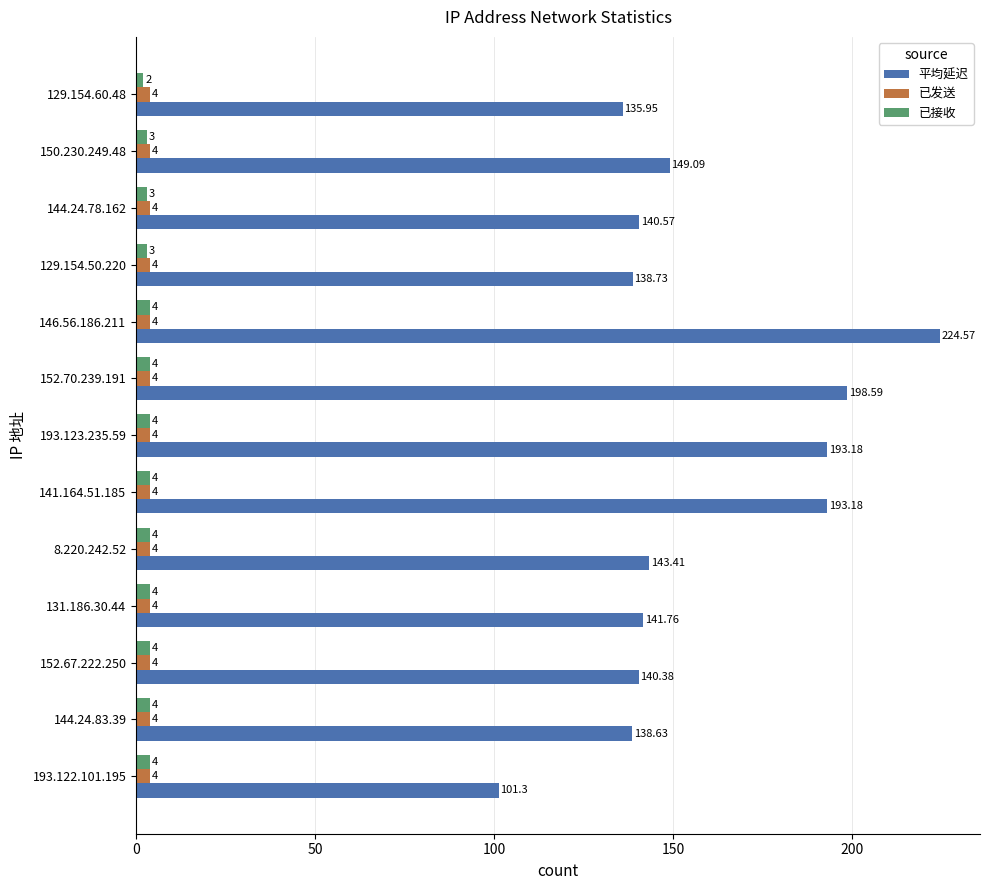

What are all the series names shown in the legend?

平均延迟, 已发送, 已接收